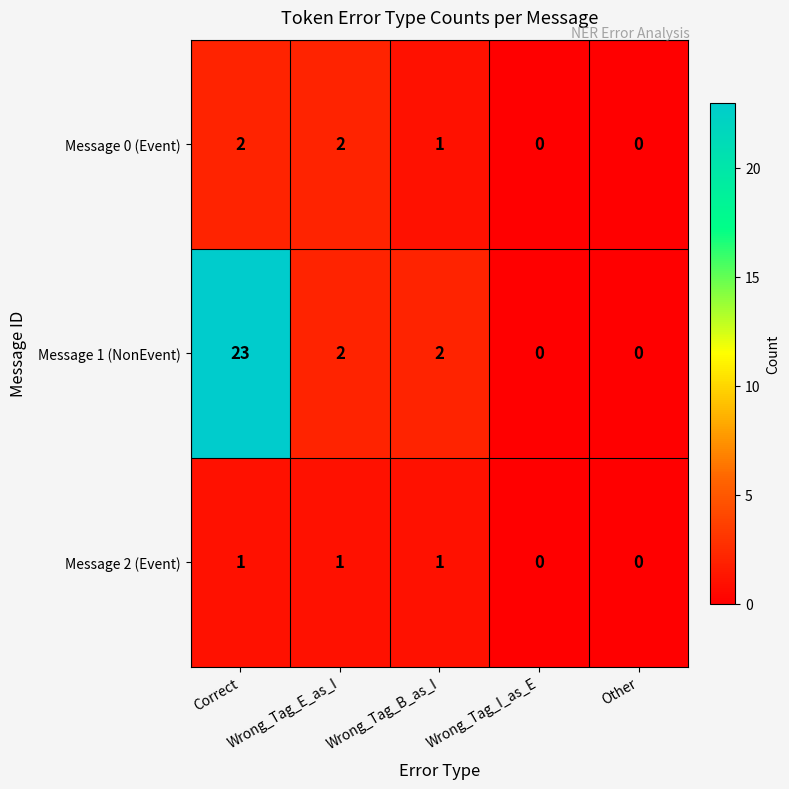

List the series in order of their peak value, lowest first.

Message 2 (Event), Message 0 (Event), Message 1 (NonEvent)